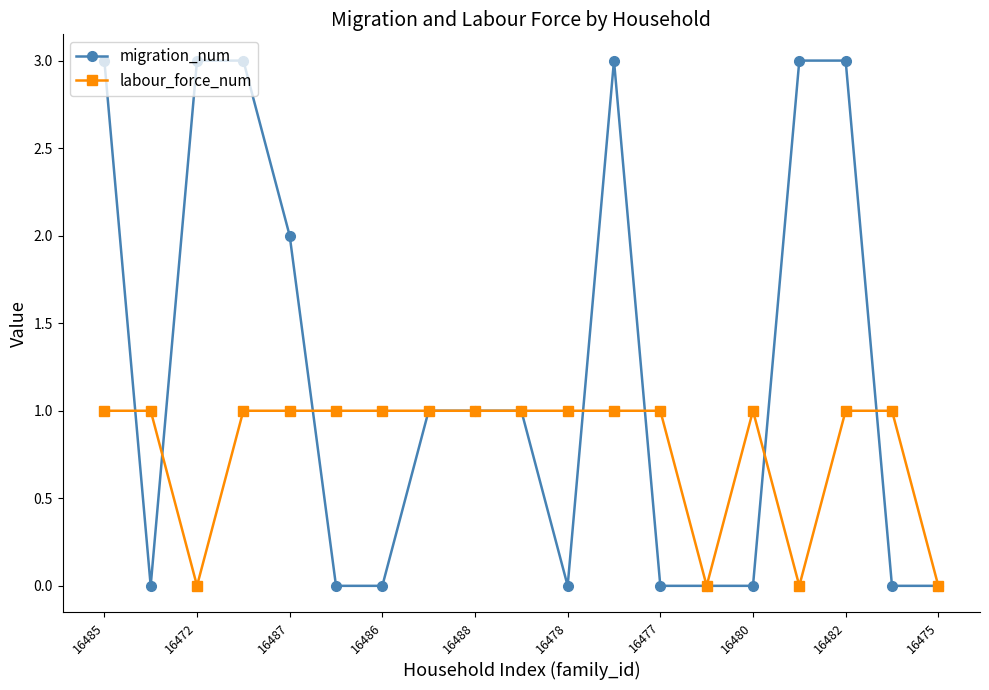

Reading right to left, what are all the values shown in this chart?

migration_num: 0	0	3	3	0	0	0	3	0	1	1	1	0	0	2	3	3	0	3
labour_force_num: 0	1	1	0	1	0	1	1	1	1	1	1	1	1	1	1	0	1	1